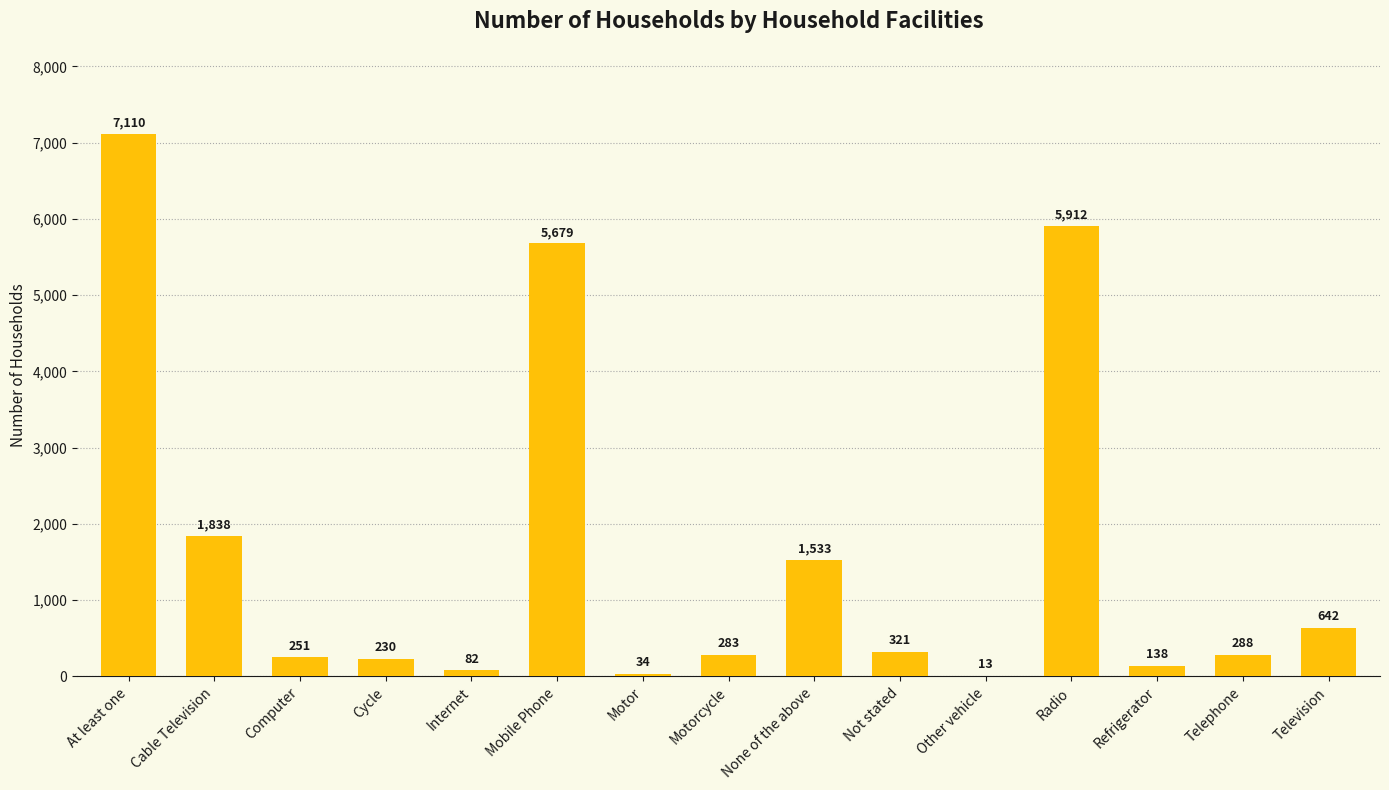

Reading left to right, what are all the values shown in this chart?

At least one=7110	Cable Television=1838	Computer=251	Cycle=230	Internet=82	Mobile Phone=5679	Motor=34	Motorcycle=283	None of the above=1533	Not stated=321	Other vehicle=13	Radio=5912	Refrigerator=138	Telephone=288	Television=642